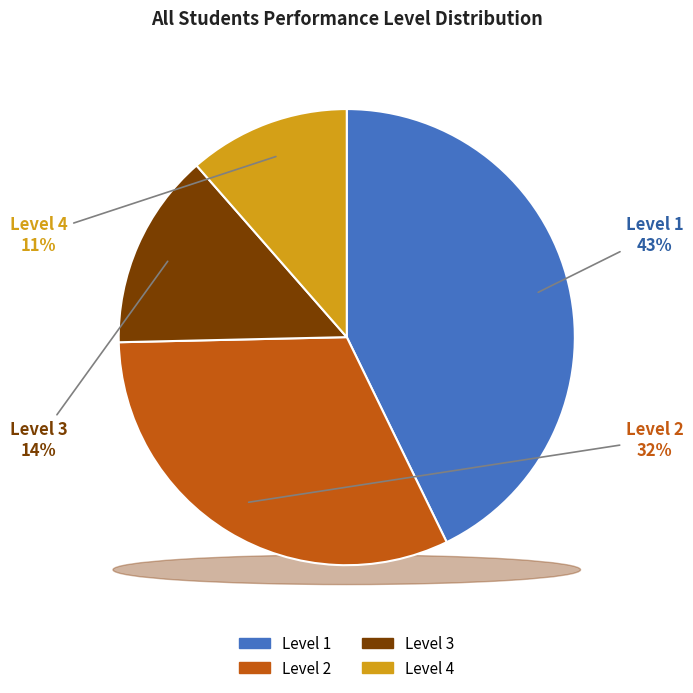

Is Level 2 the majority of the pie?

No